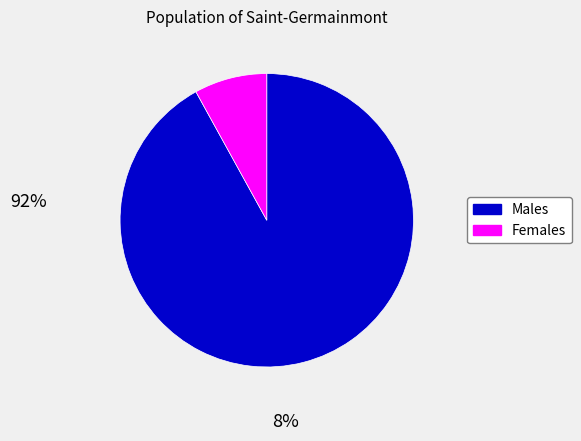

How many segments does this pie chart have?

2